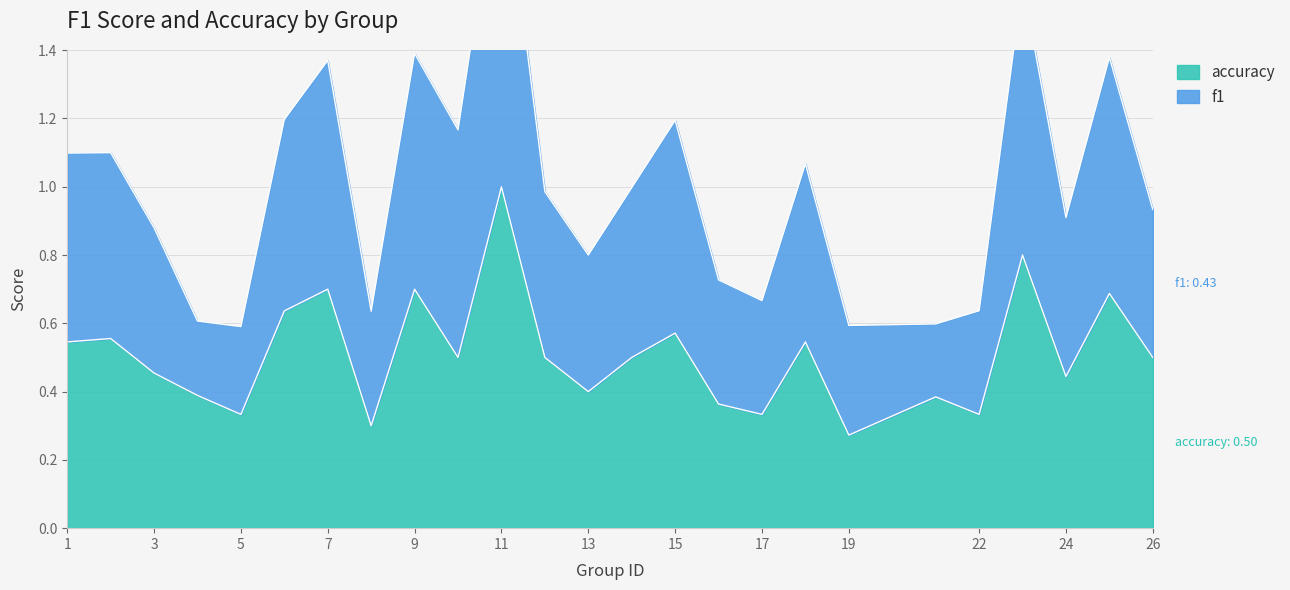

What is the spread (max minus min) of values at 22?

0.3